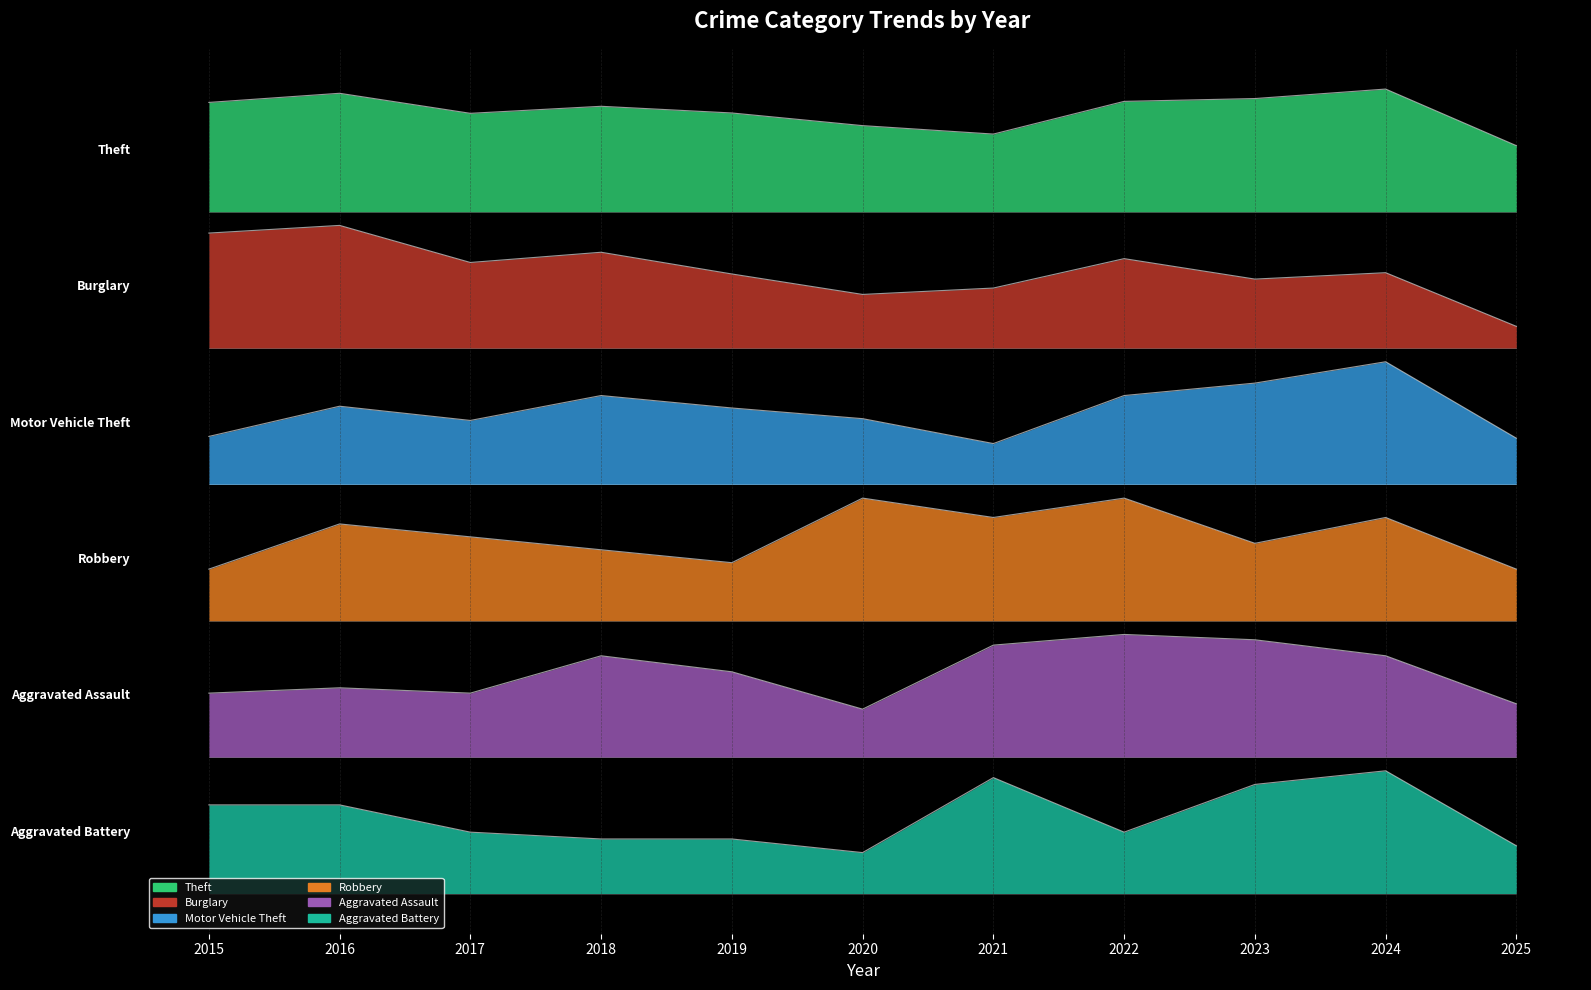

Reading left to right, extract all data points from this chart.

Theft: 2015=696.2	2016=704.3	2017=686.6	2018=692.8	2019=687.0	2020=675.8	2021=668.4	2022=697.2	2023=699.6	2024=708.0	2025=658.2
Burglary: 2015=581.2	2016=588.0	2017=555.4	2018=564.4	2019=545.2	2020=527.2	2021=532.9	2022=558.8	2023=540.8	2024=546.4	2025=499.1
Motor Vehicle Theft: 2015=402.3	2016=428.9	2017=416.3	2018=438.3	2019=427.3	2020=417.9	2021=396.0	2022=438.3	2023=449.2	2024=468.0	2025=400.7
Robbery: 2015=285.5	2016=325.3	2017=313.9	2018=302.5	2019=291.2	2020=348.0	2021=330.9	2022=348.0	2023=308.2	2024=330.9	2025=285.5
Aggravated Assault: 2015=176.3	2016=181.0	2017=176.3	2018=209.2	2019=195.1	2020=162.3	2021=218.6	2022=228.0	2023=223.3	2024=209.2	2025=167.0
Aggravated Battery: 2015=78.0	2016=78.0	2017=54.0	2018=48.0	2019=48.0	2020=36.0	2021=102.0	2022=54.0	2023=96.0	2024=108.0	2025=42.0